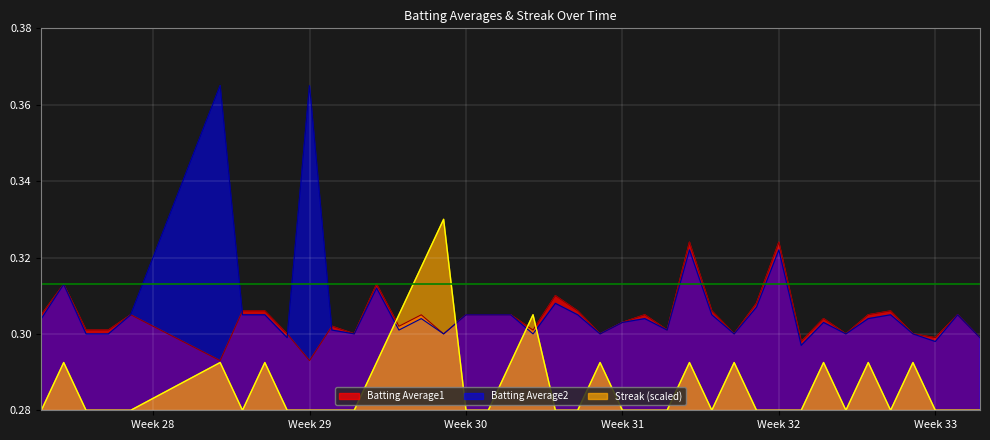

True or false: Batting Average1 has more than 1 interior local peaks.

True